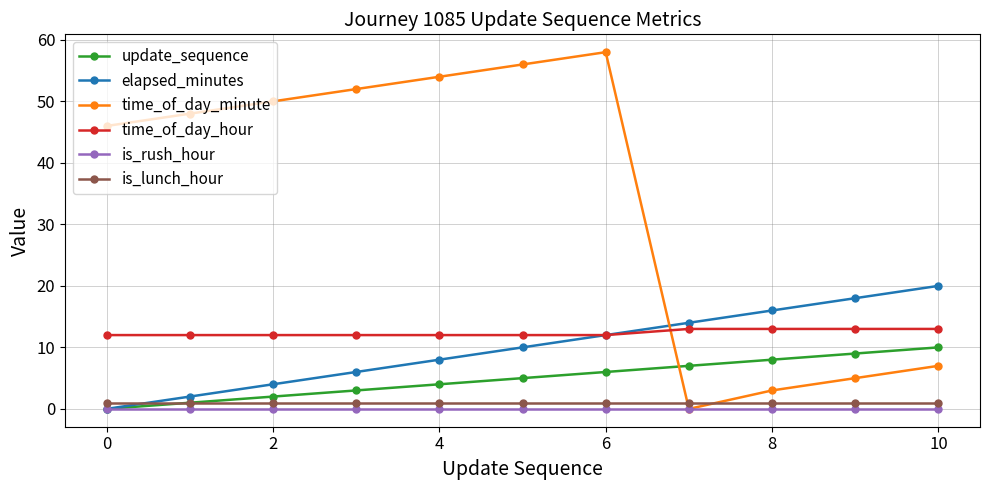

Which series has the largest range (max minus min)?

time_of_day_minute